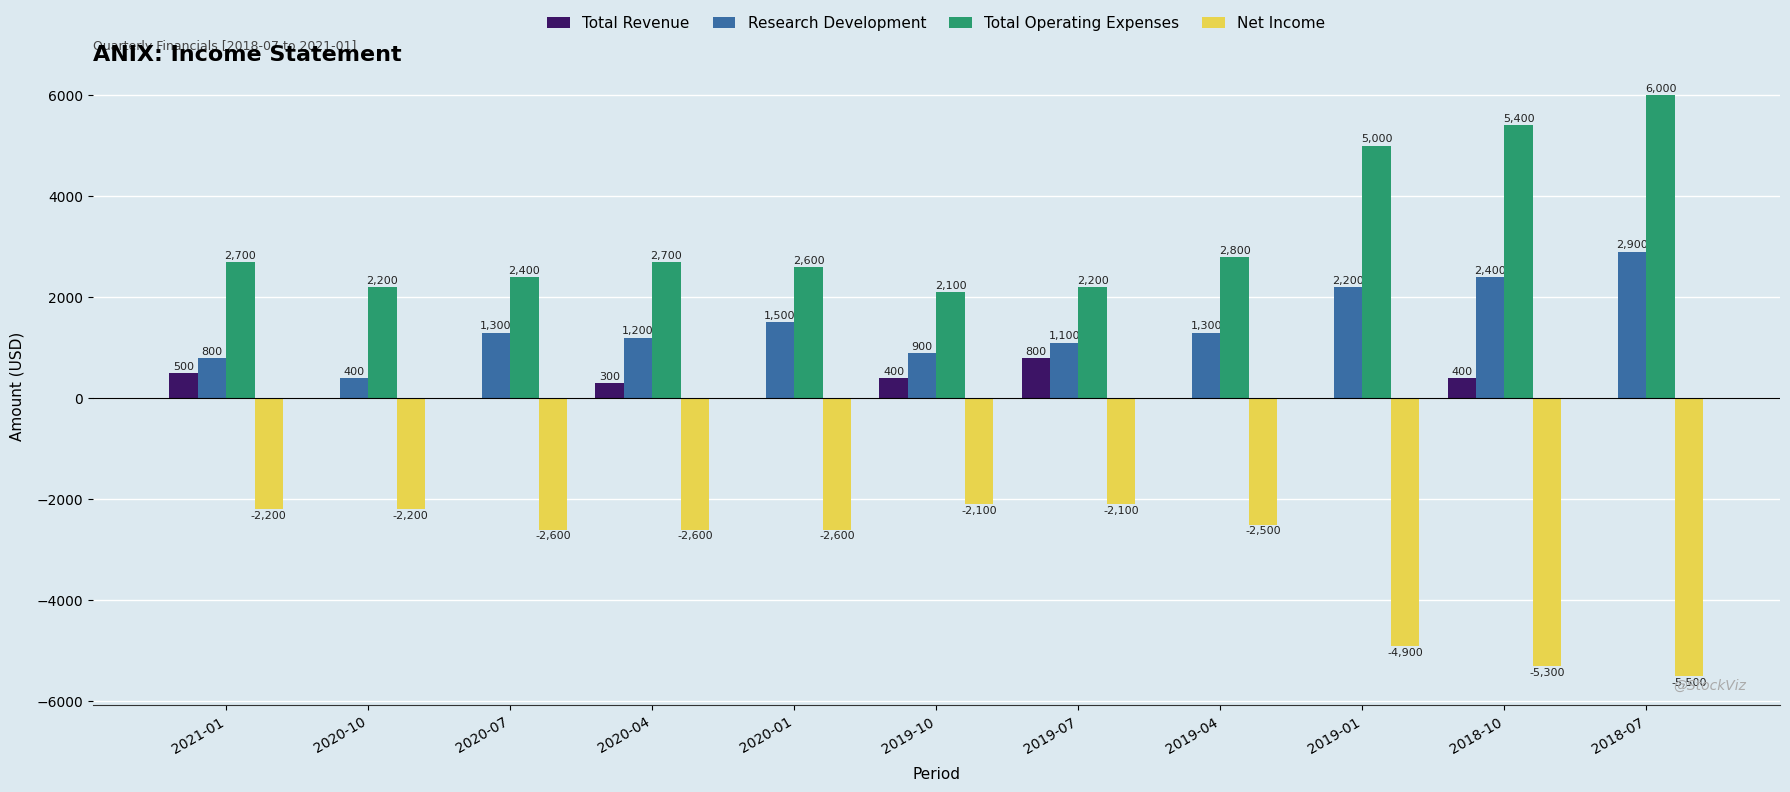

Is the value of Net Income at 2018-10 greater than the value of Research Development at 2018-10?

No